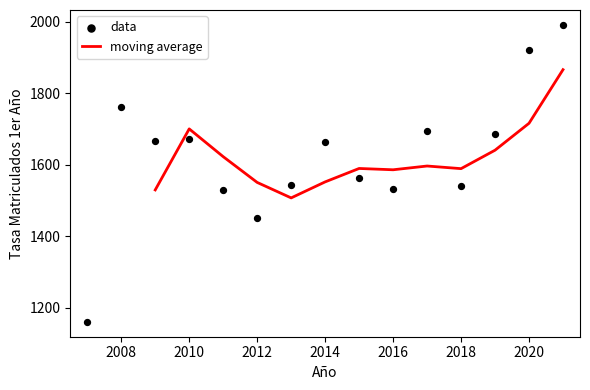

Approximately how many times larger is the value at 2016 compared to 2018?

1.0